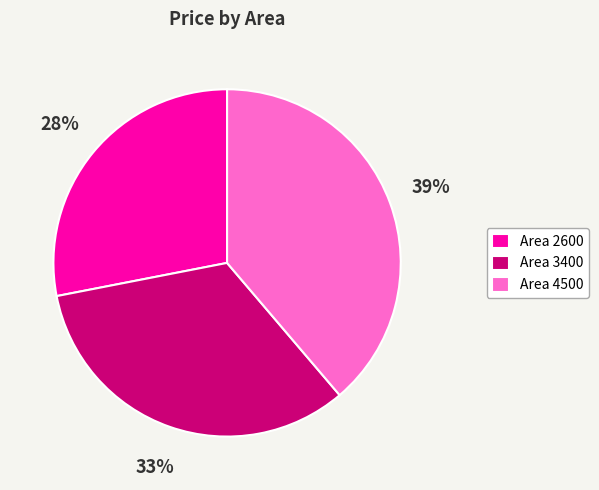

Which slice is the smallest?

Area 2600